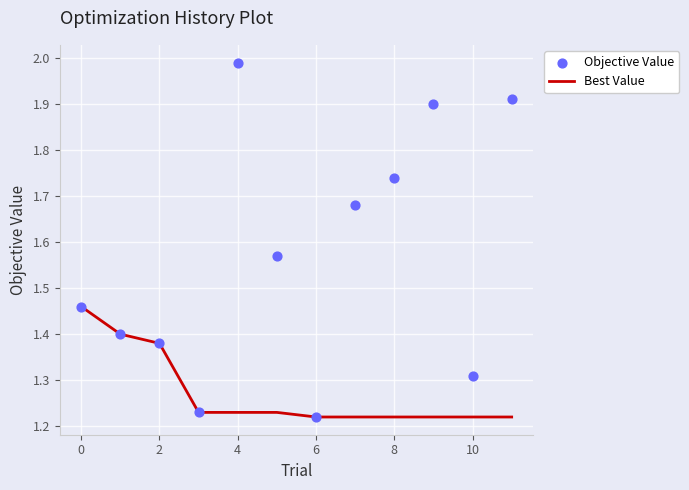

Which series reaches the maximum Y coordinate?

Objective Value